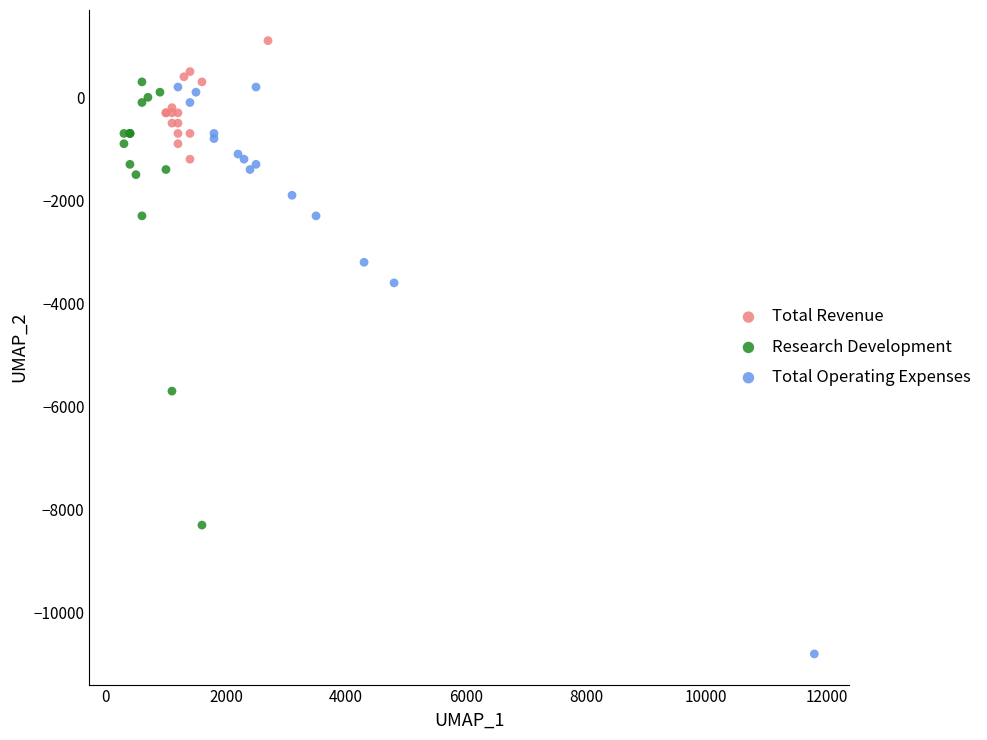

Which series contains the lowest Y value?

Total Operating Expenses